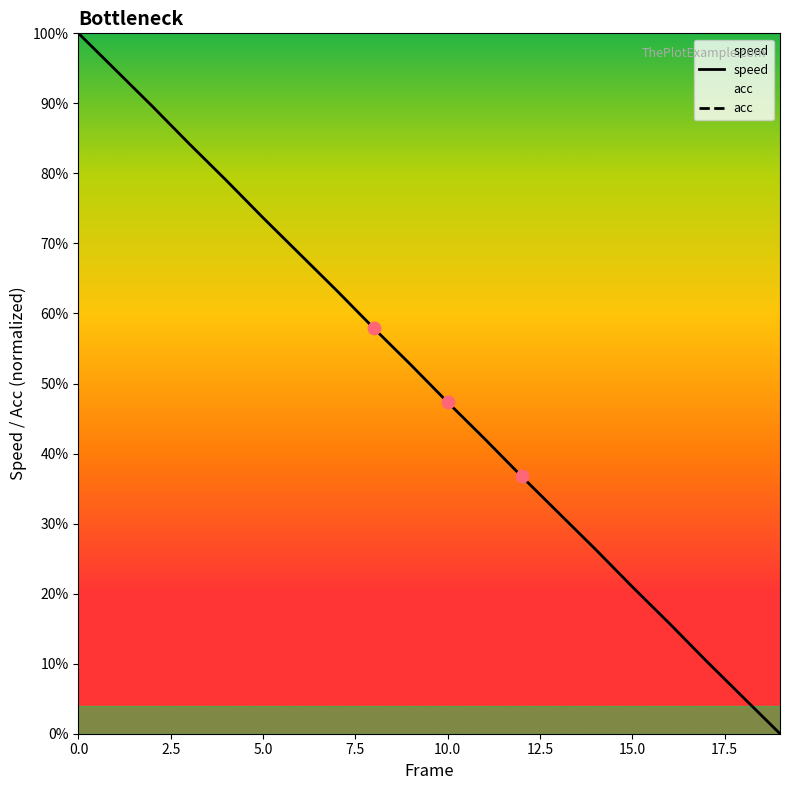

Which series contains the lowest Y value?

speed